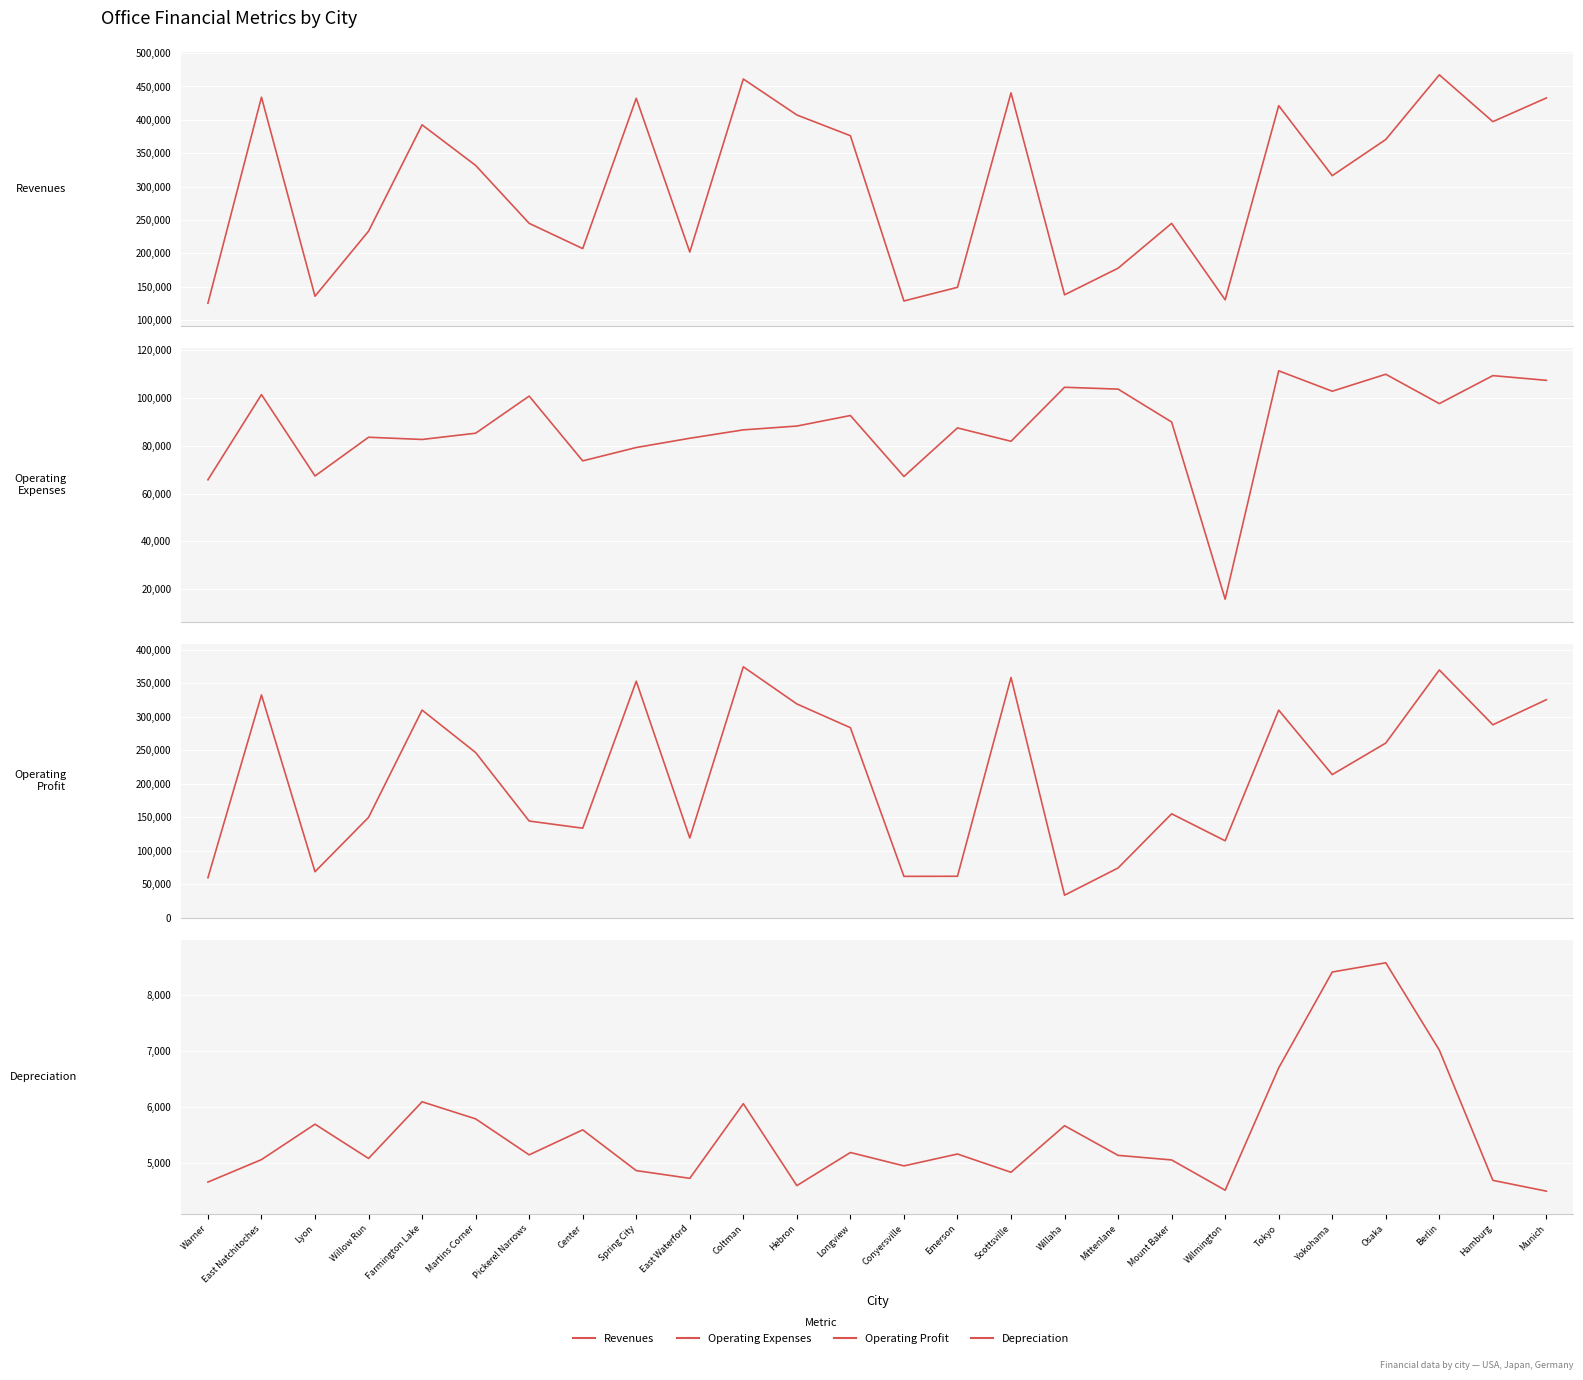

What is the maximum value for Revenues?

467459